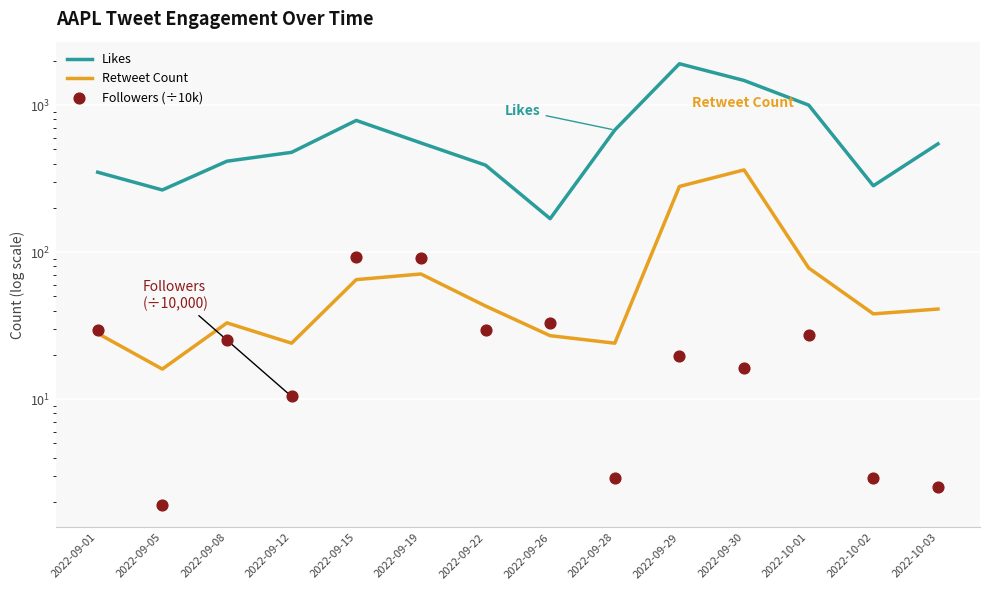

What are all the series names shown in the legend?

Likes, Retweet Count, Followers (÷10k)